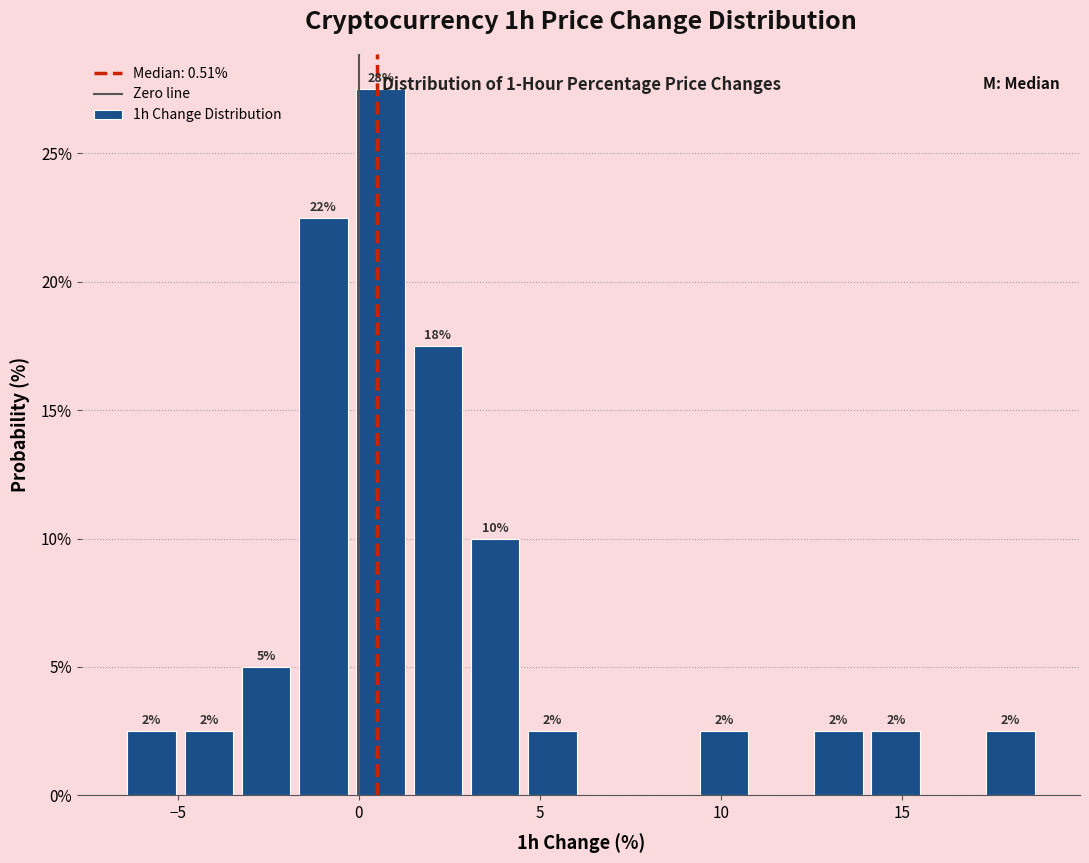

Around what value on the x-axis is the tallest bar? Give the approximate position of its centre, as read against the axis.

0.5